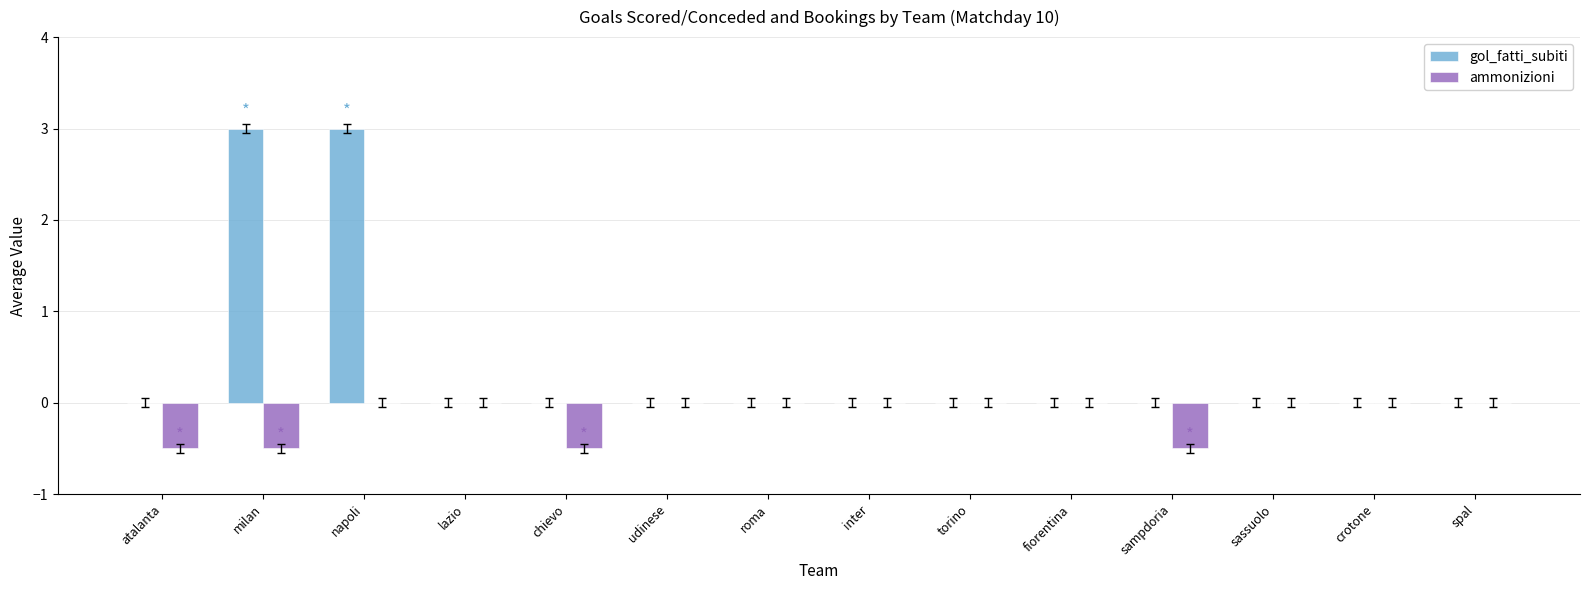

What is the maximum value shown in the chart?

3.0